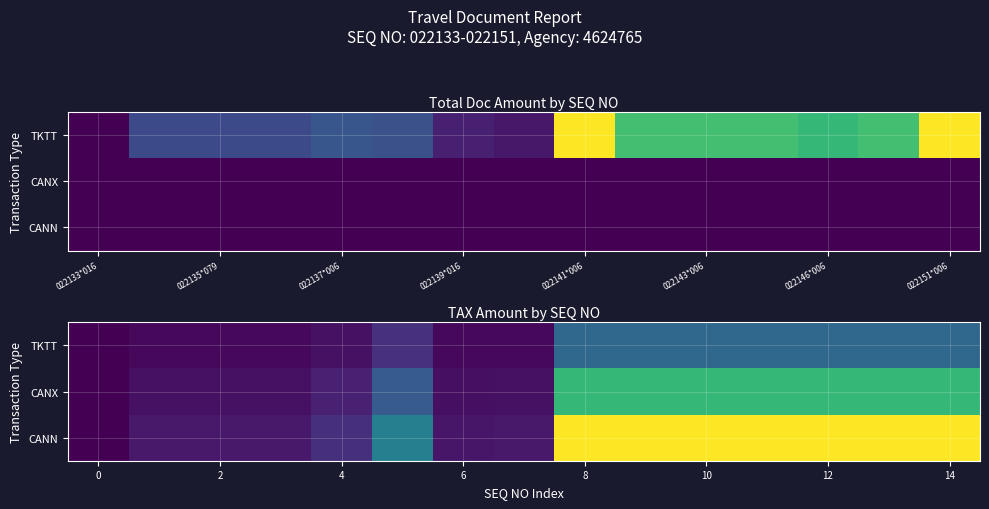

Between 022139*016 and 8, which is larger?

8